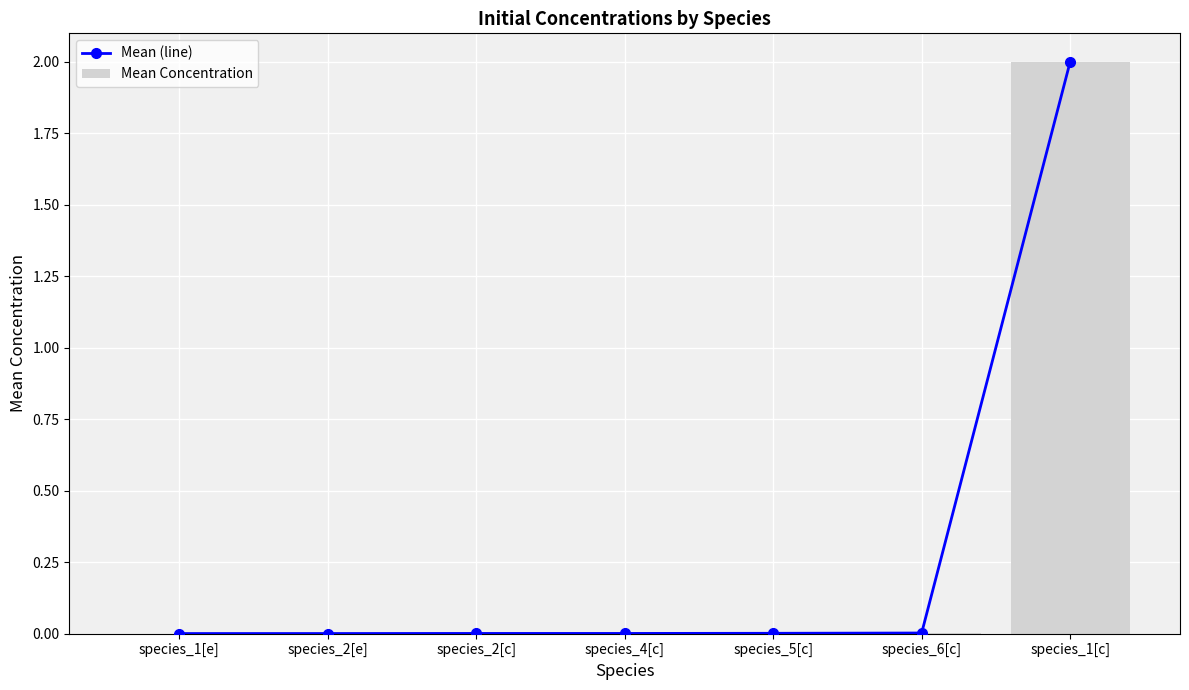

Reading left to right, transcribe all the data shown in this chart.

Mean (line): 0.0	0.0	0.0	0.0	0.0	0.0	2.0
Mean Concentration: 0.0	0.0	0.0	0.0	0.0	0.0	2.0